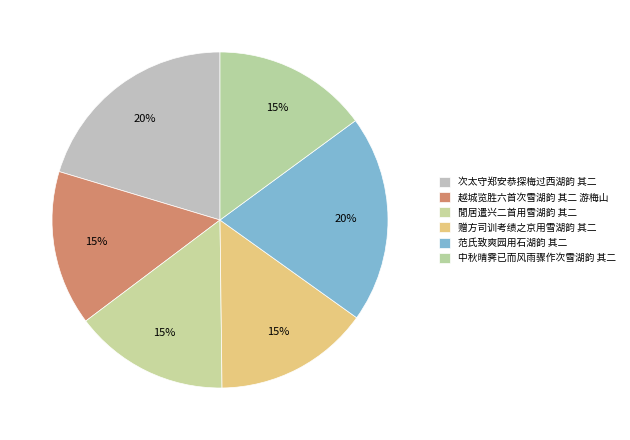

How many slices are in this pie chart?

6